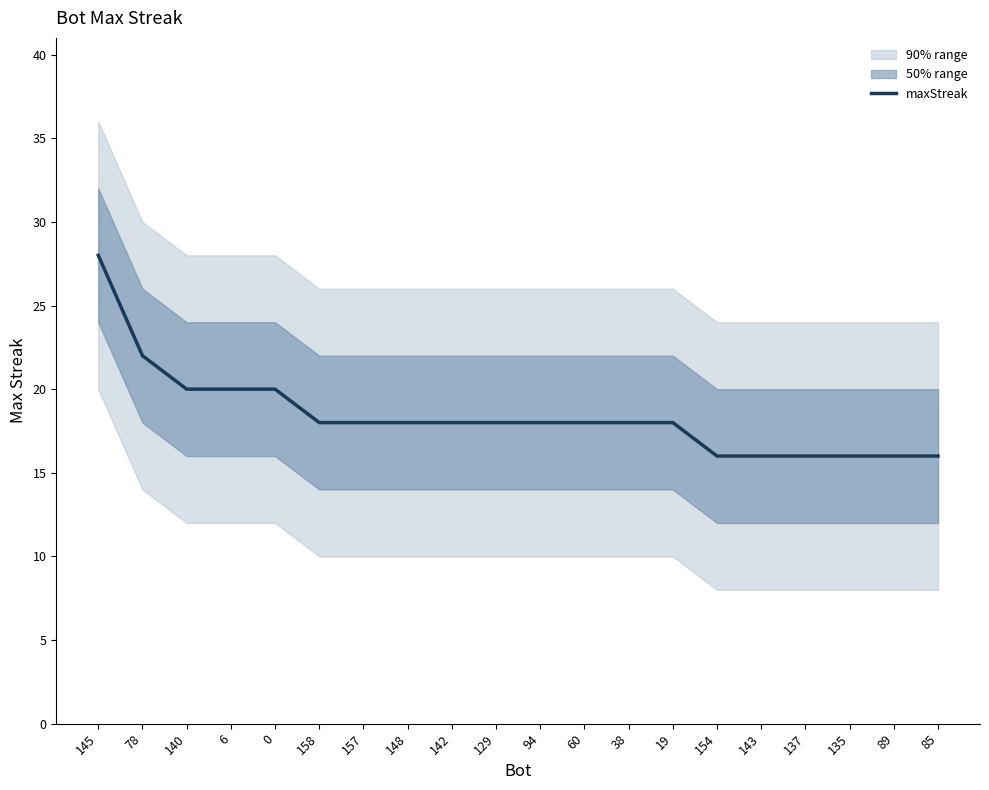

What is the label of the 12th point from the right?

142